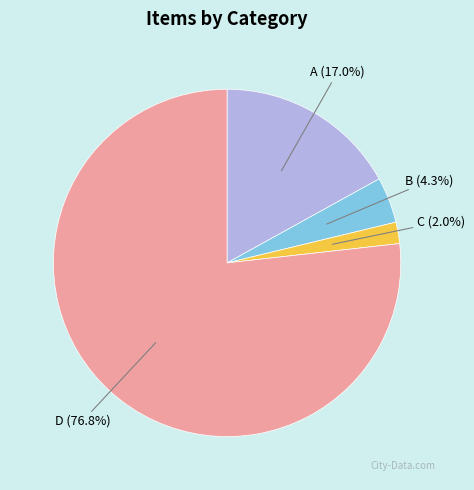

Rank the categories by value from highest to lowest.

D, A, B, C